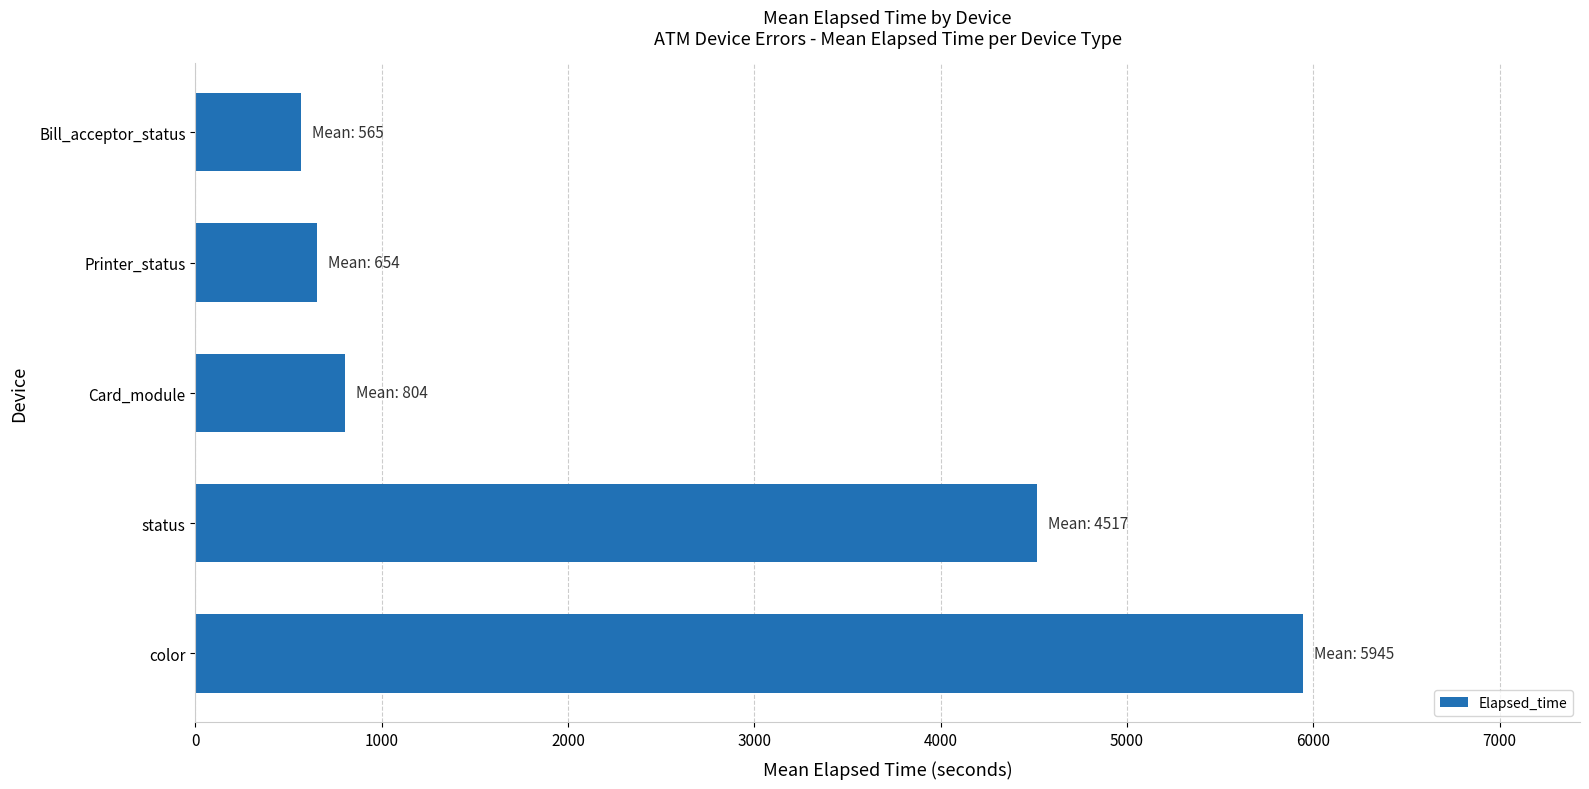

Is it true that the value at Printer_status is 654?

True